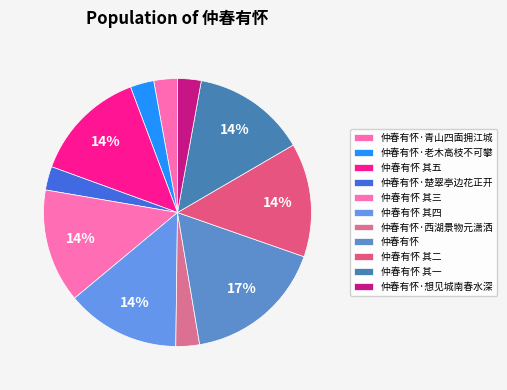

To the nearest percent, what is the average slice percentage?

9%